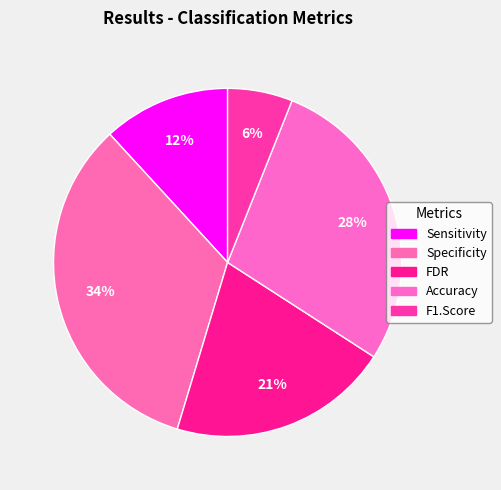

To the nearest percent, what percentage of the pie is Sensitivity?

12%